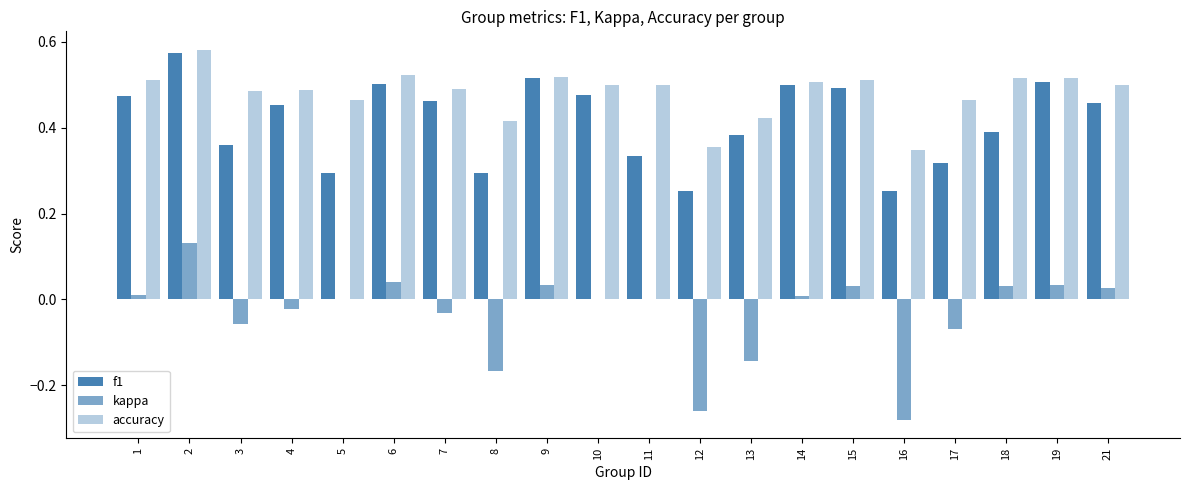

List the series in order of their peak value, lowest first.

kappa, f1, accuracy